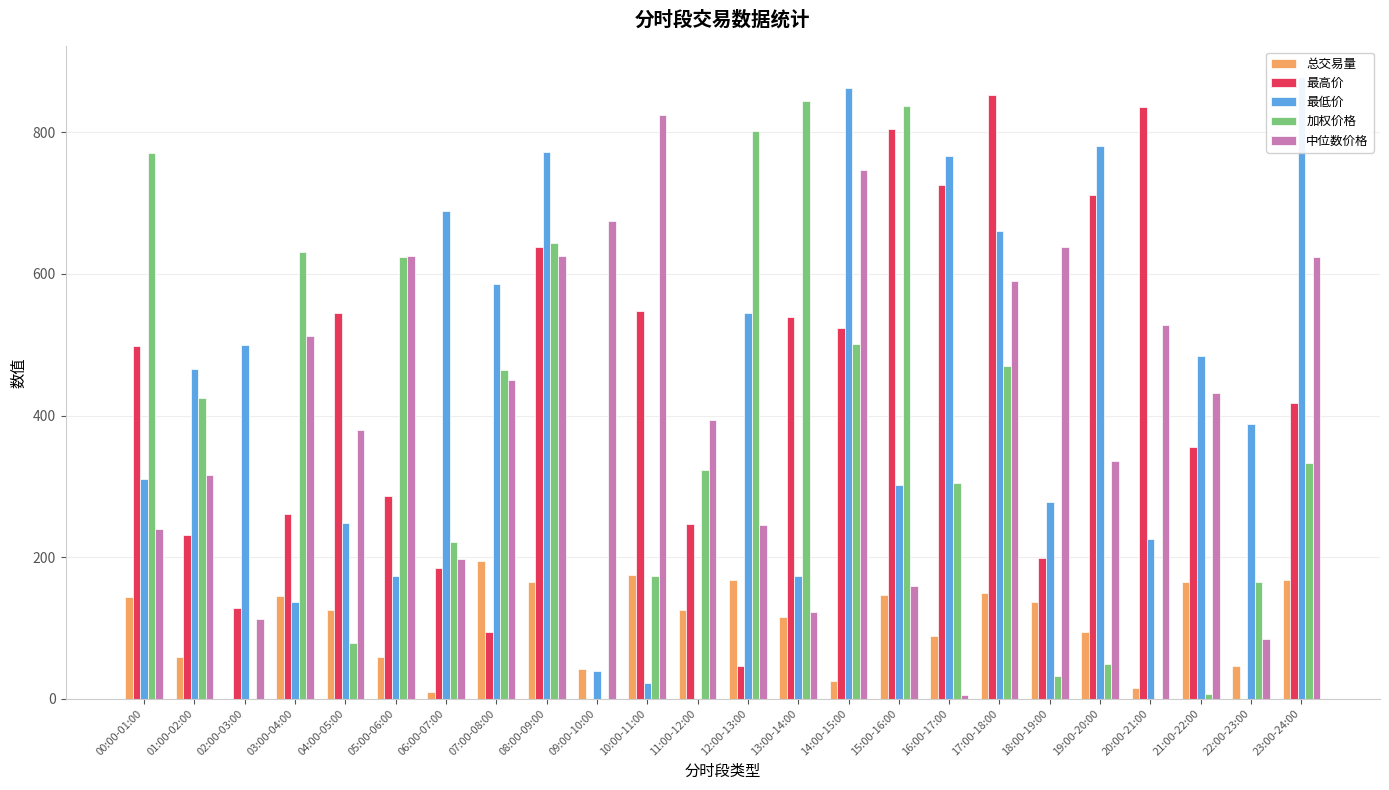

Read the 中位数价格 value at 19:00-20:00.

335.7